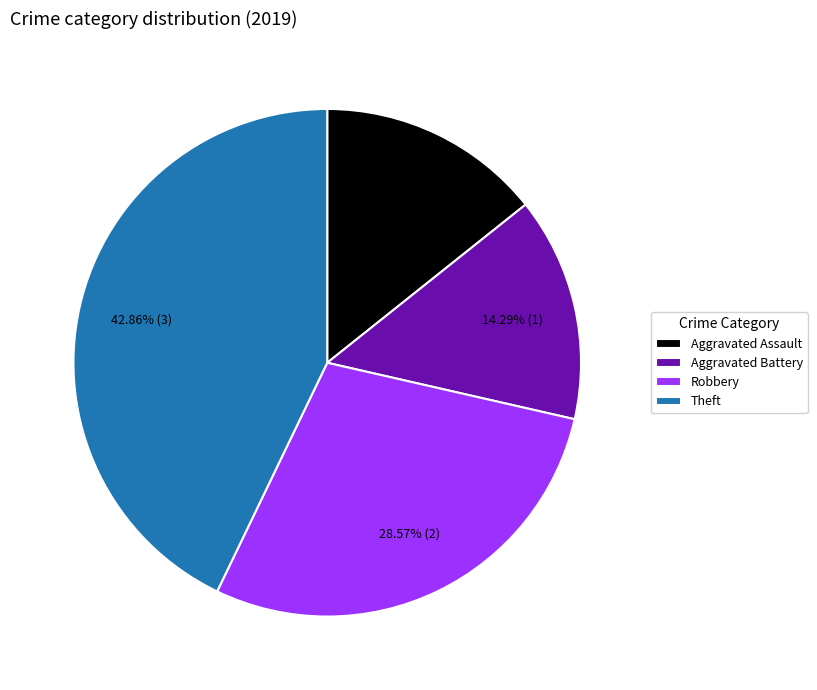

Which has a higher value, Robbery or Aggravated Assault?

Robbery